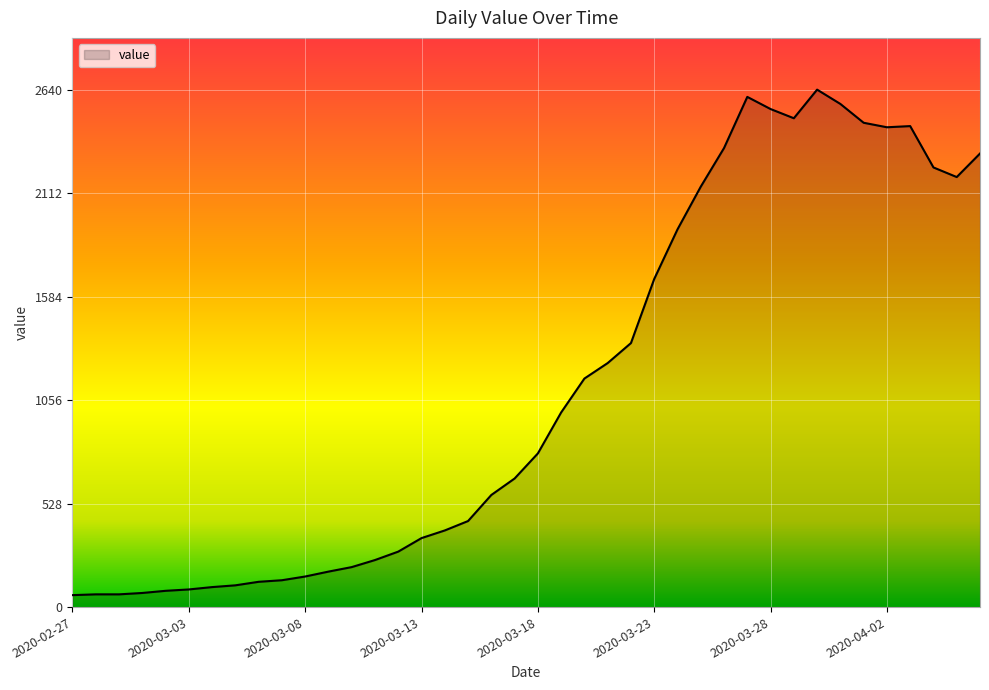

What is the maximum value shown in the chart?

2640